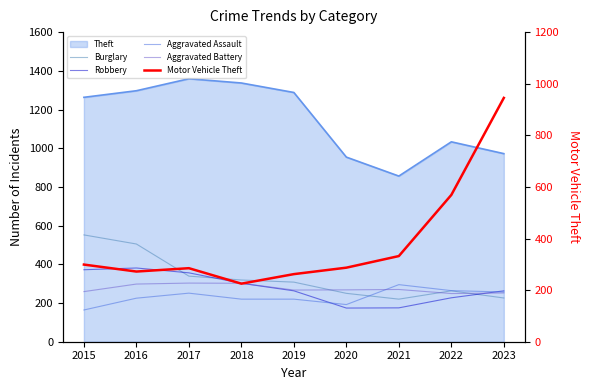

Does the chart display data point markers on the line(s)?

No